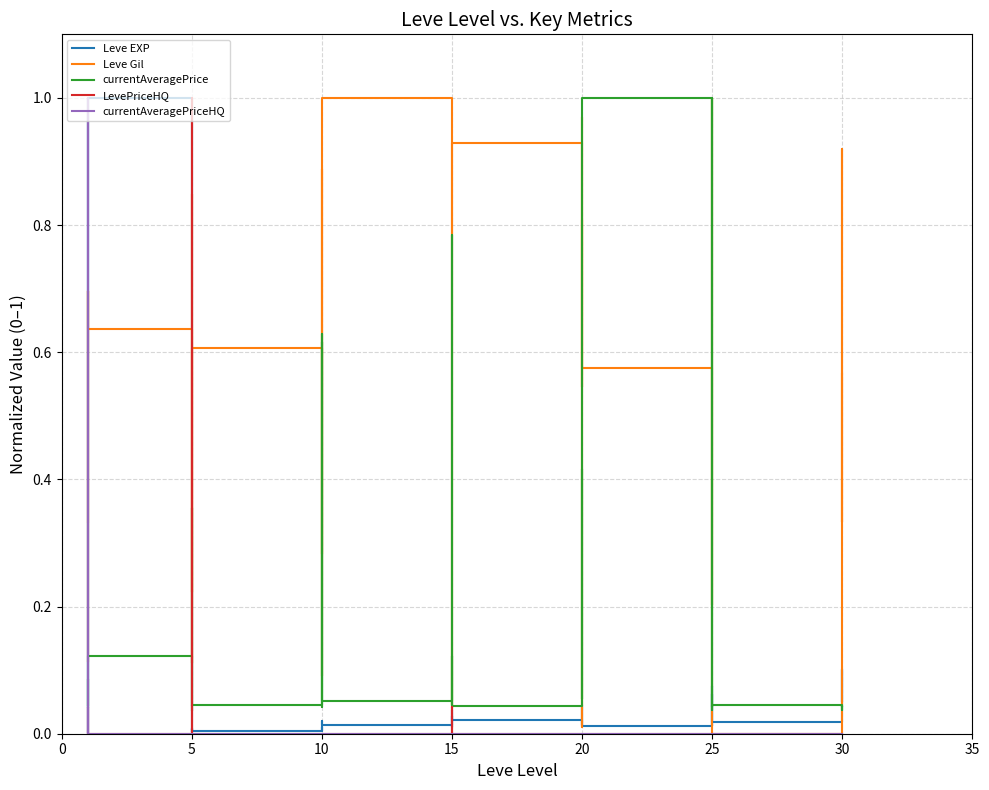

How many values in LevePriceHQ are above zero?

4